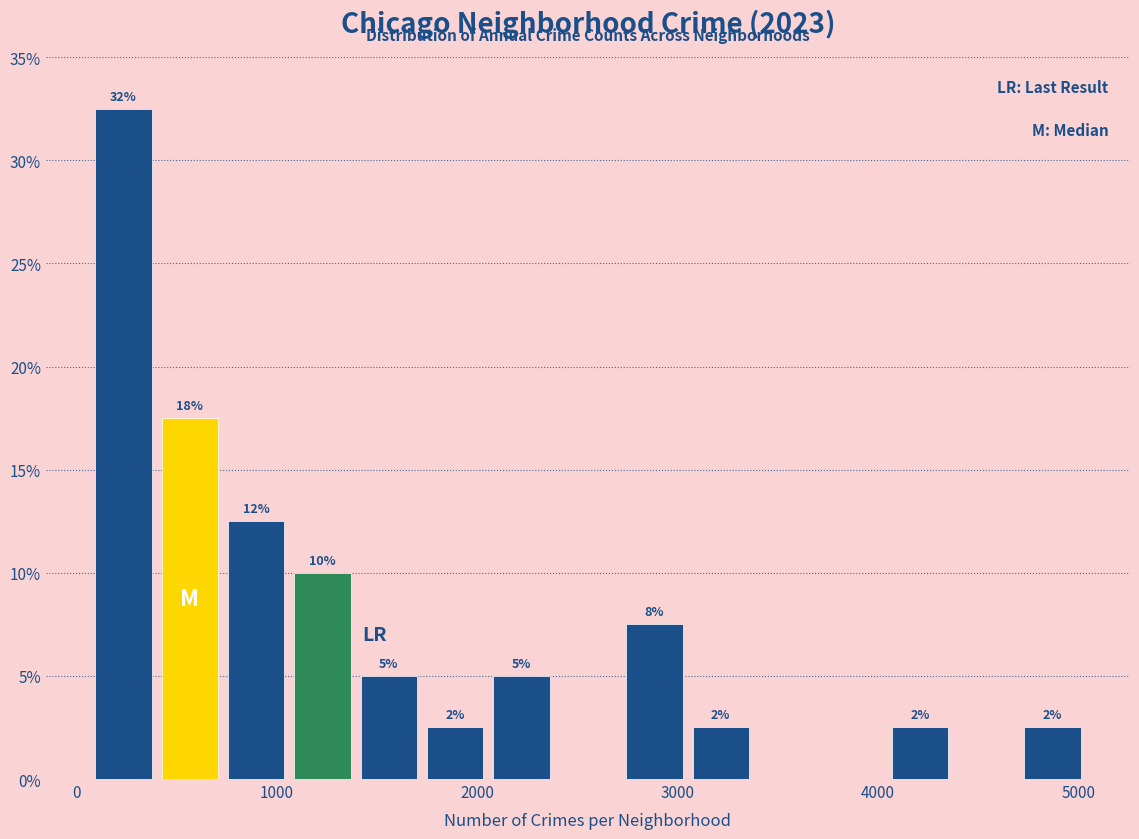

Read against the x-axis, roughly where is the centre of the tallest bar?

200